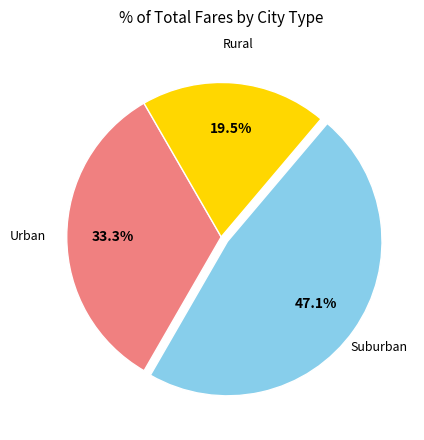

Does any single category account for the majority?

No